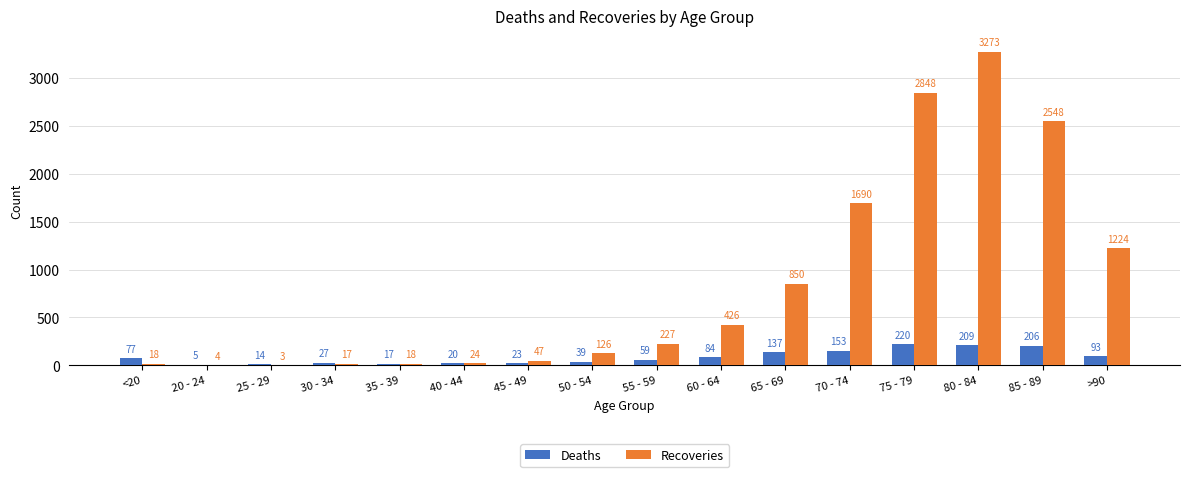

At which category is the sum across all series the highest?

80 - 84